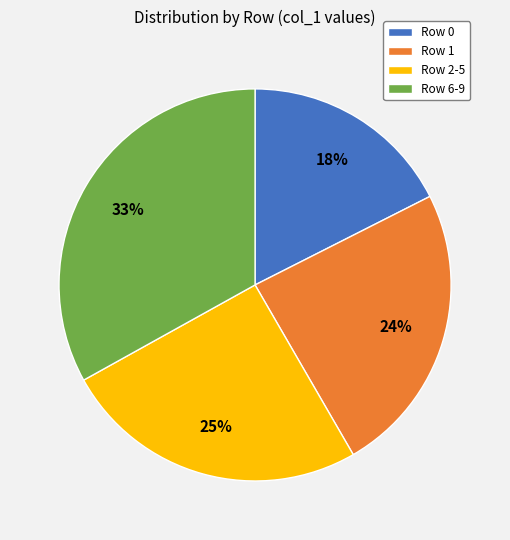

True or false: Row 2-5 accounts for 31% of the total.

False